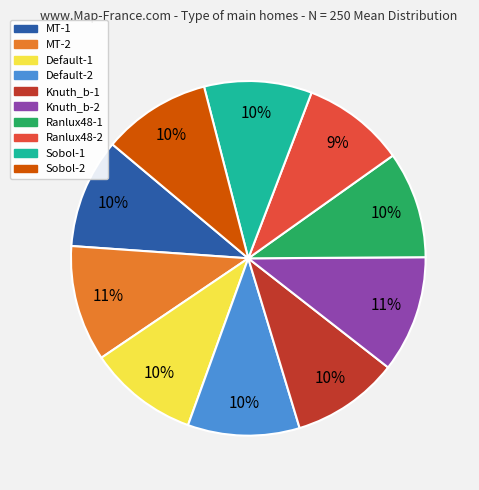

What percentage is the Sobol-2 slice, to the nearest percent?

10%